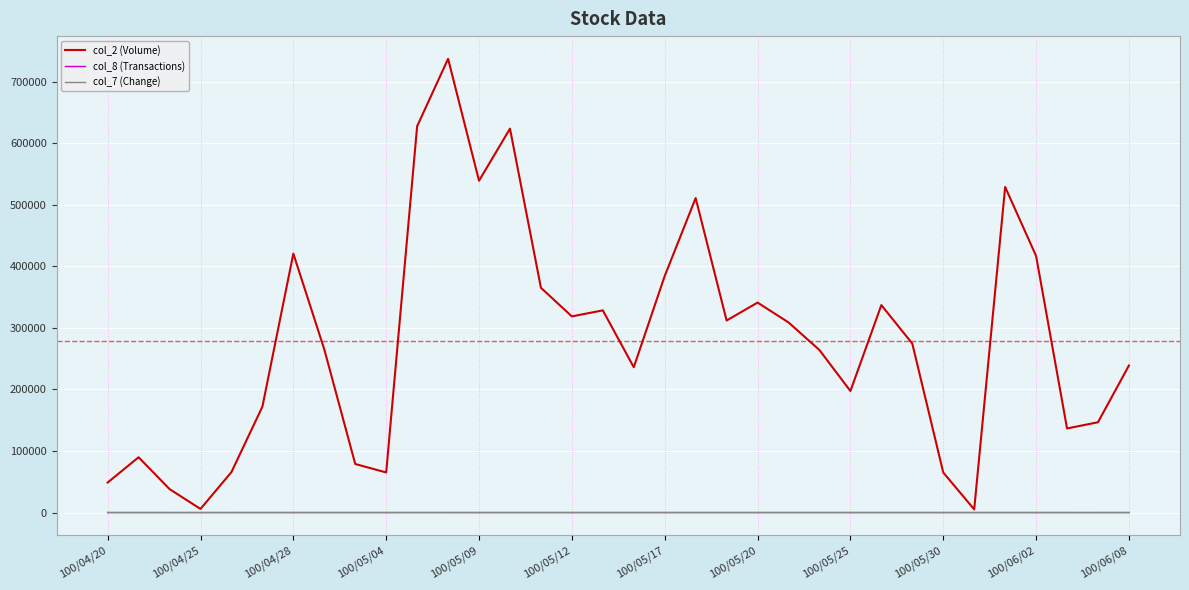

What is the greatest value displayed?

737120.0